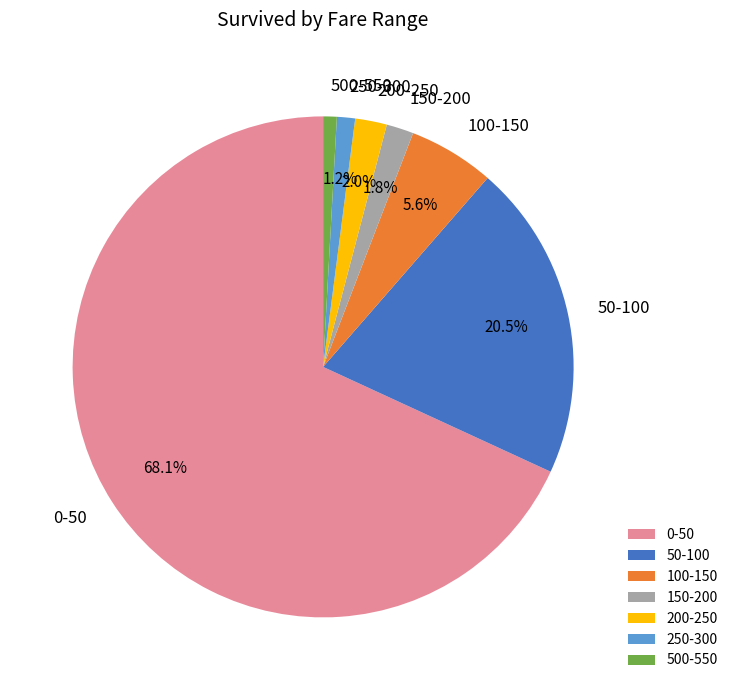

What is the largest slice in the pie chart?

0-50